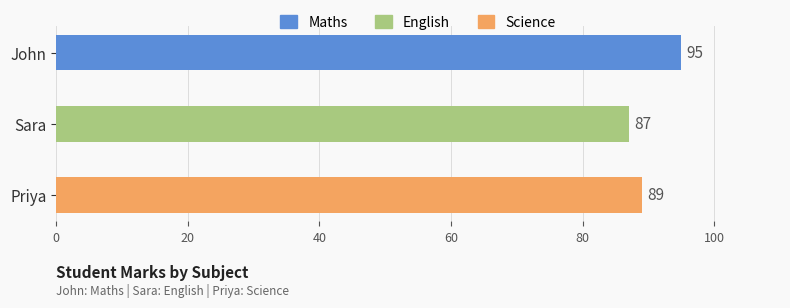

How many bars are there in total?

3